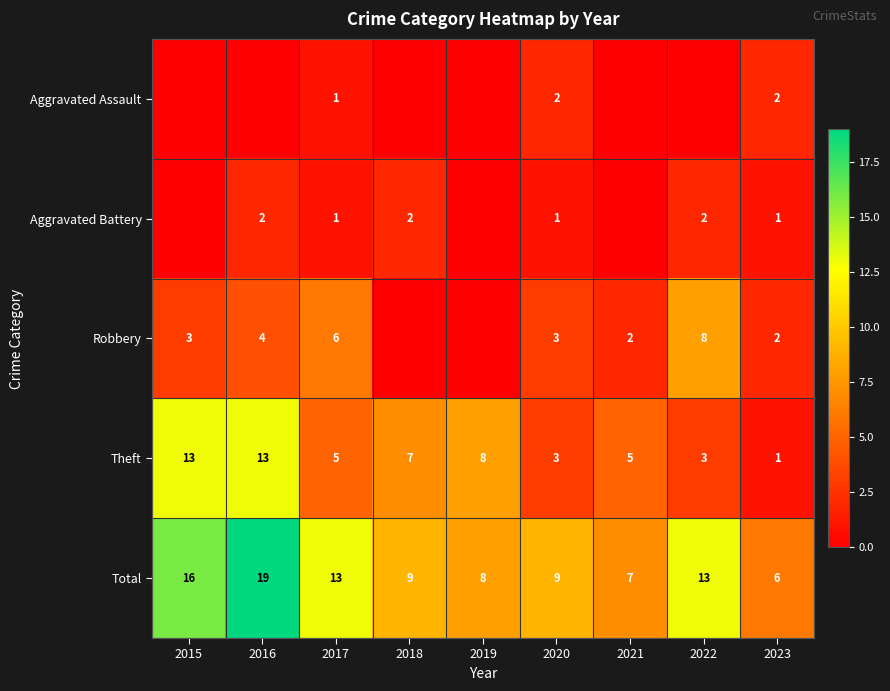

What is the sum of the Theft values at 2021 and 2018?

12